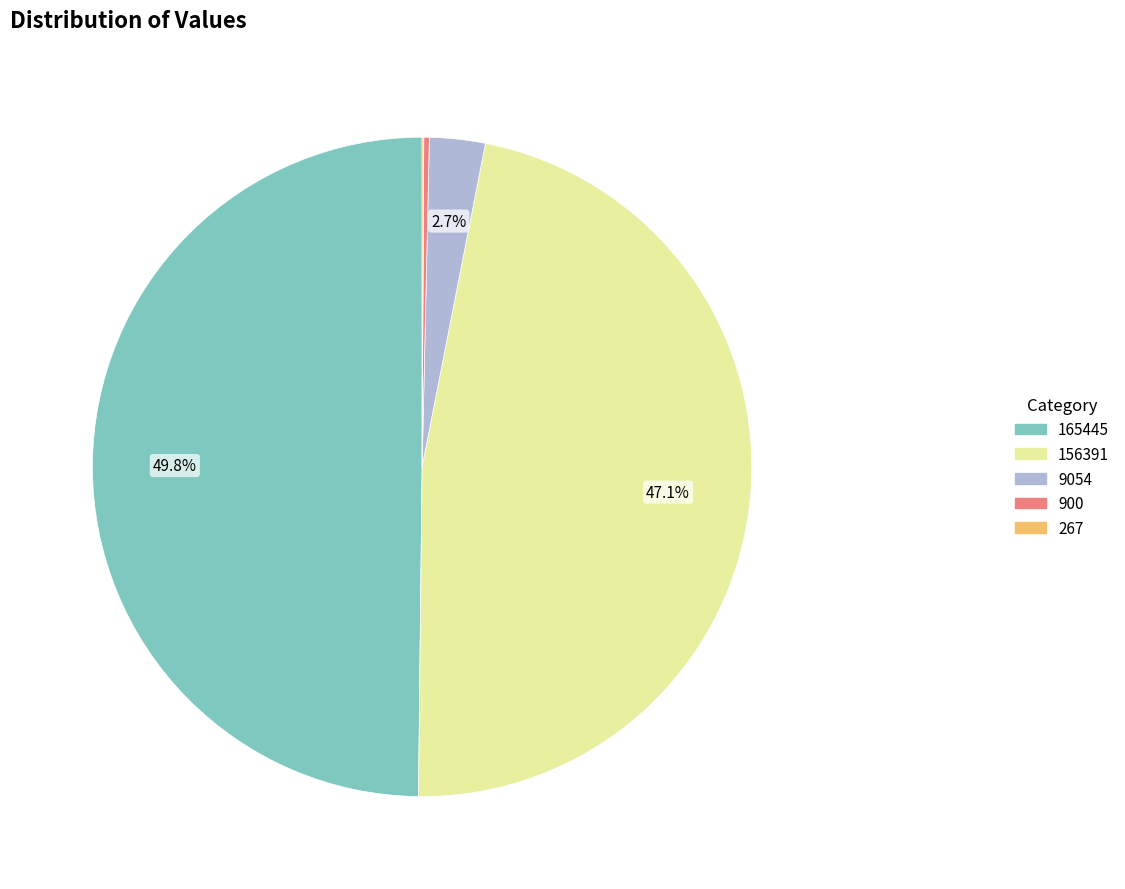

Does 9054 account for over 50% of the chart?

No